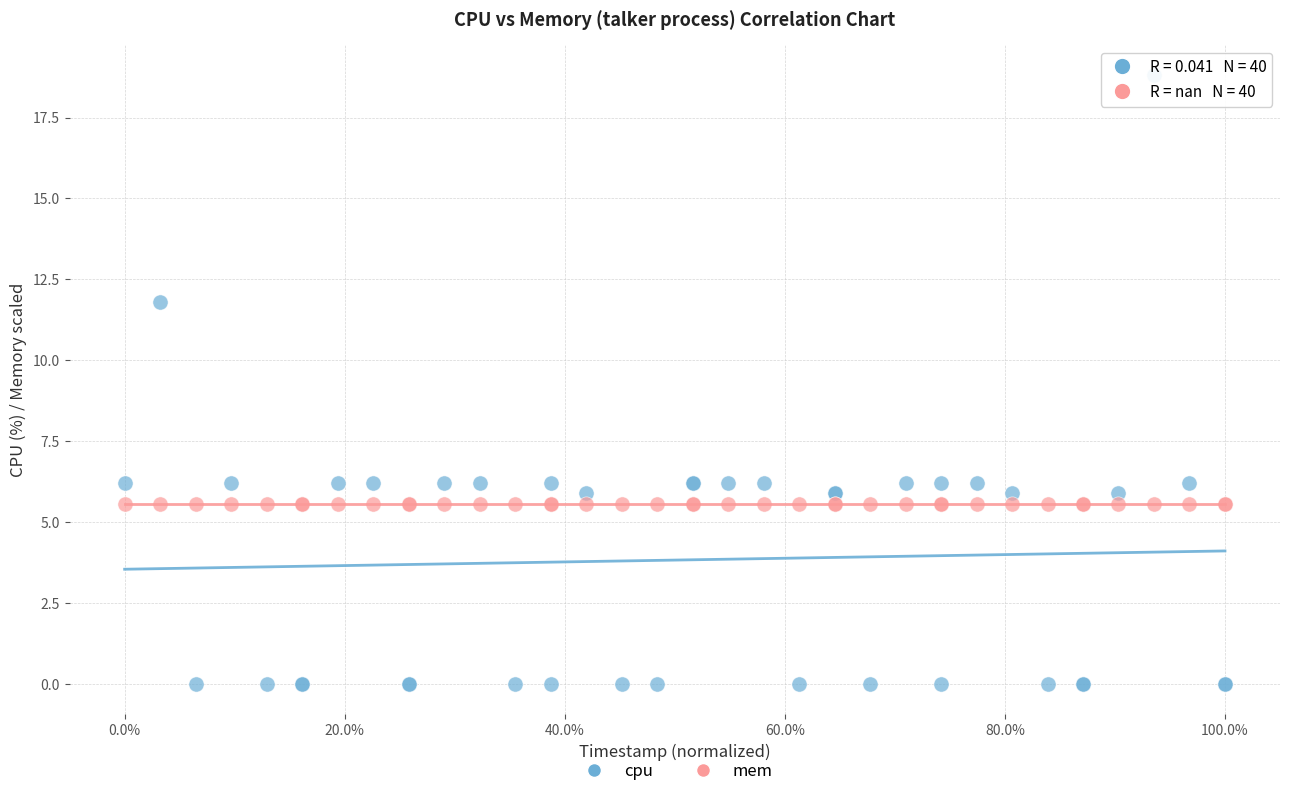

Which series contains the highest Y value?

cpu